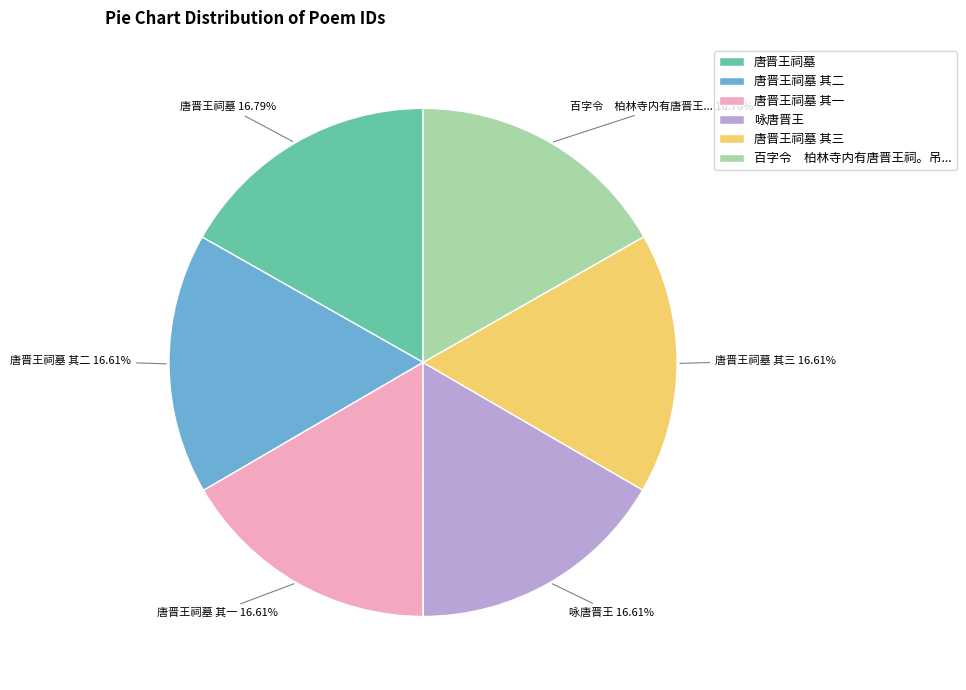

To the nearest percent, what portion does 咏唐晋王 represent?

17%